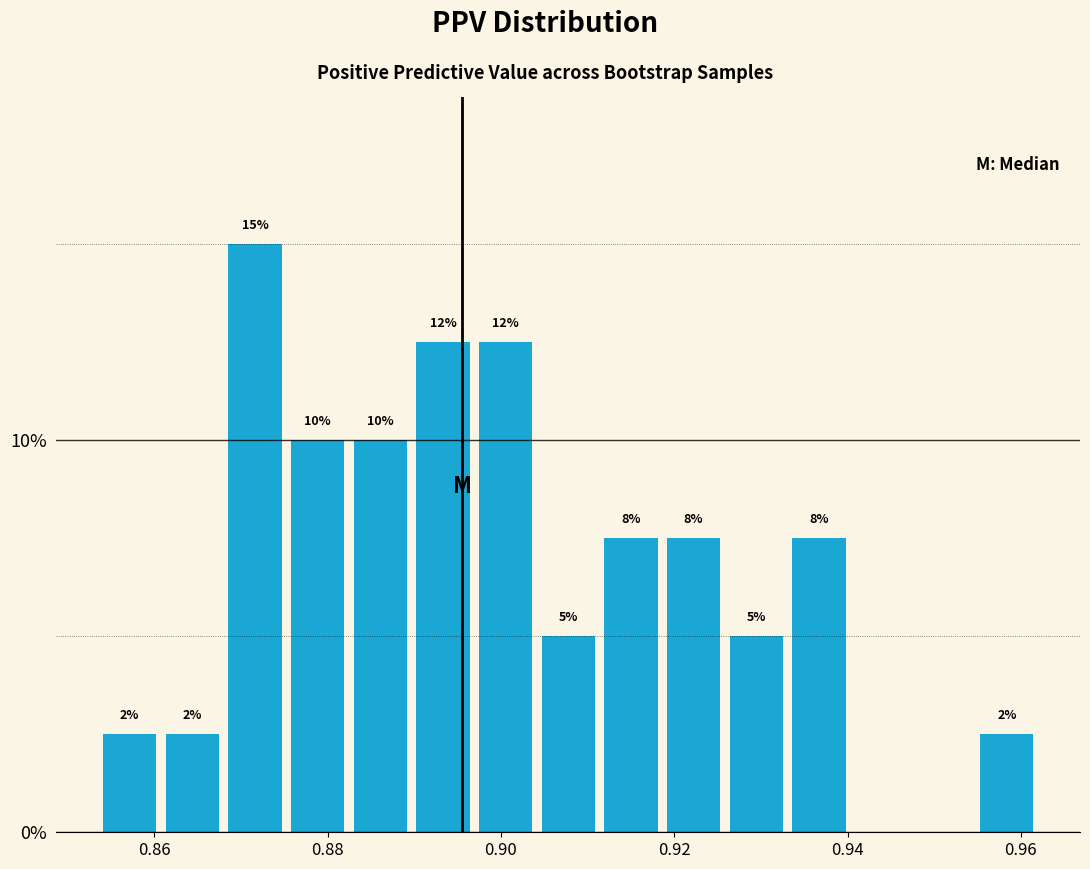

Around what value on the x-axis is the tallest bar? Give the approximate position of its centre, as read against the axis.

0.872